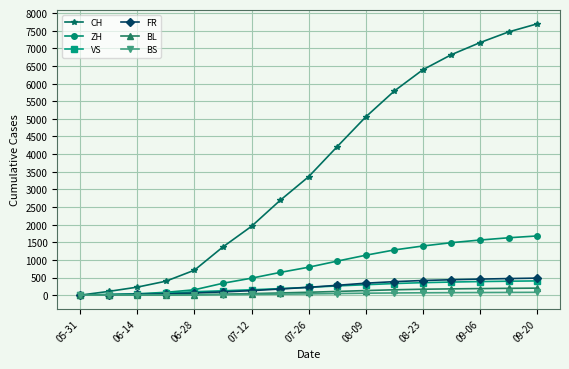

Which series has the widest spread of values?

CH